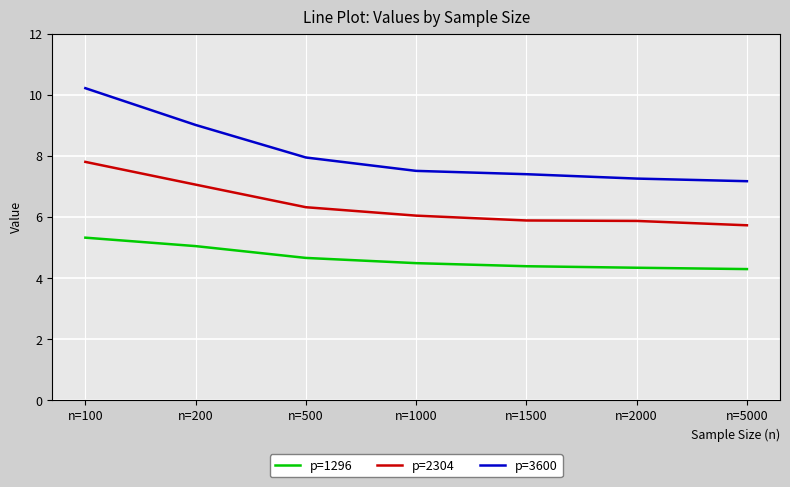

At which category is the sum across all series the highest?

n=100